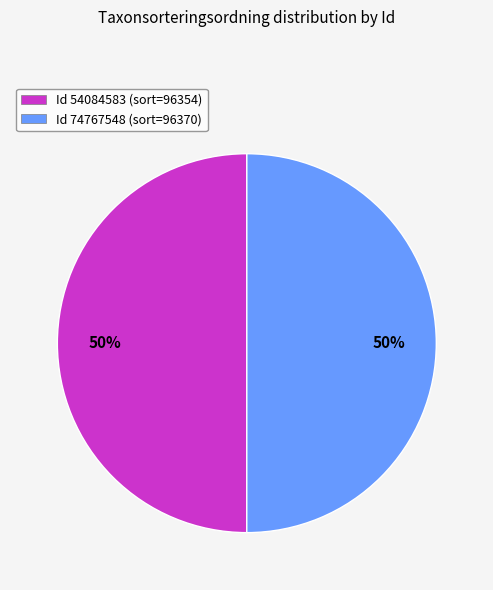

To the nearest percent, what is the average slice percentage?

50%